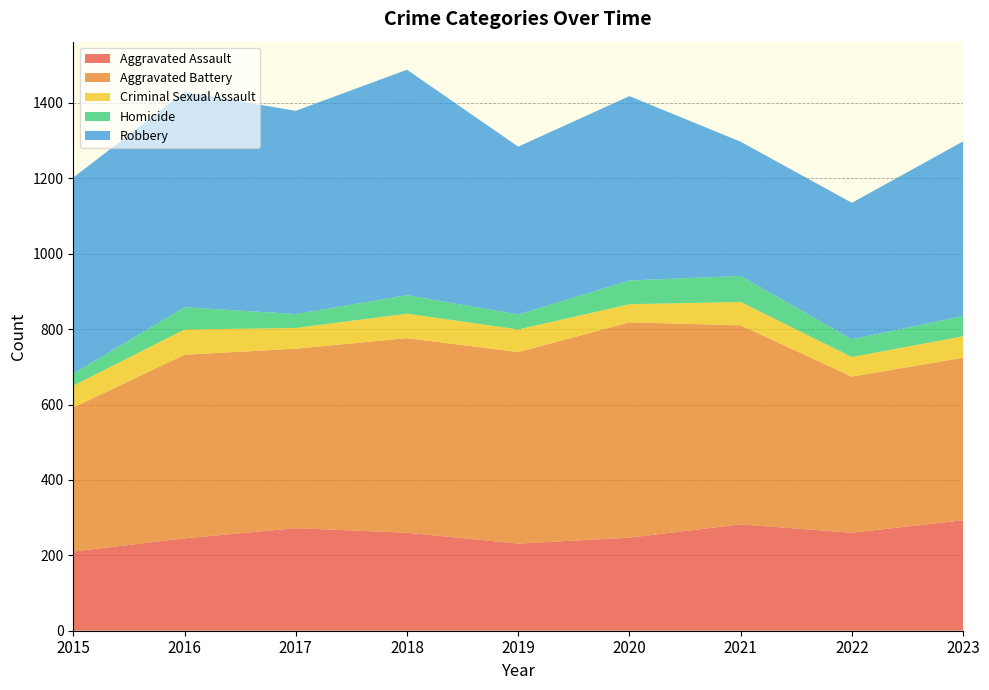

Reading right to left, list all the values displayed in this chart.

Aggravated Assault: 2023=293	2022=260	2021=282	2020=247	2019=231	2018=260	2017=272	2016=245	2015=210
Aggravated Battery: 2023=431	2022=414	2021=528	2020=571	2019=508	2018=516	2017=476	2016=487	2015=382
Criminal Sexual Assault: 2023=57	2022=52	2021=62	2020=48	2019=60	2018=65	2017=55	2016=67	2015=58
Homicide: 2023=54	2022=47	2021=69	2020=63	2019=40	2018=49	2017=37	2016=59	2015=32
Robbery: 2023=463	2022=362	2021=356	2020=489	2019=445	2018=598	2017=539	2016=571	2015=520